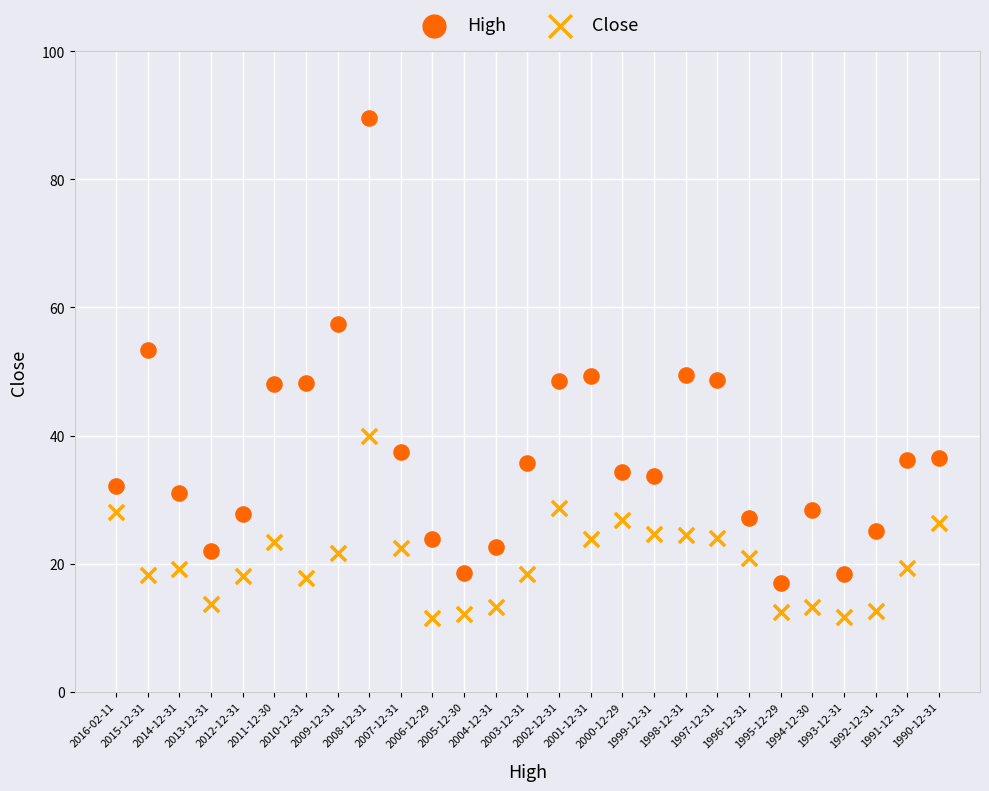

What are all the series names shown in the legend?

High, Close